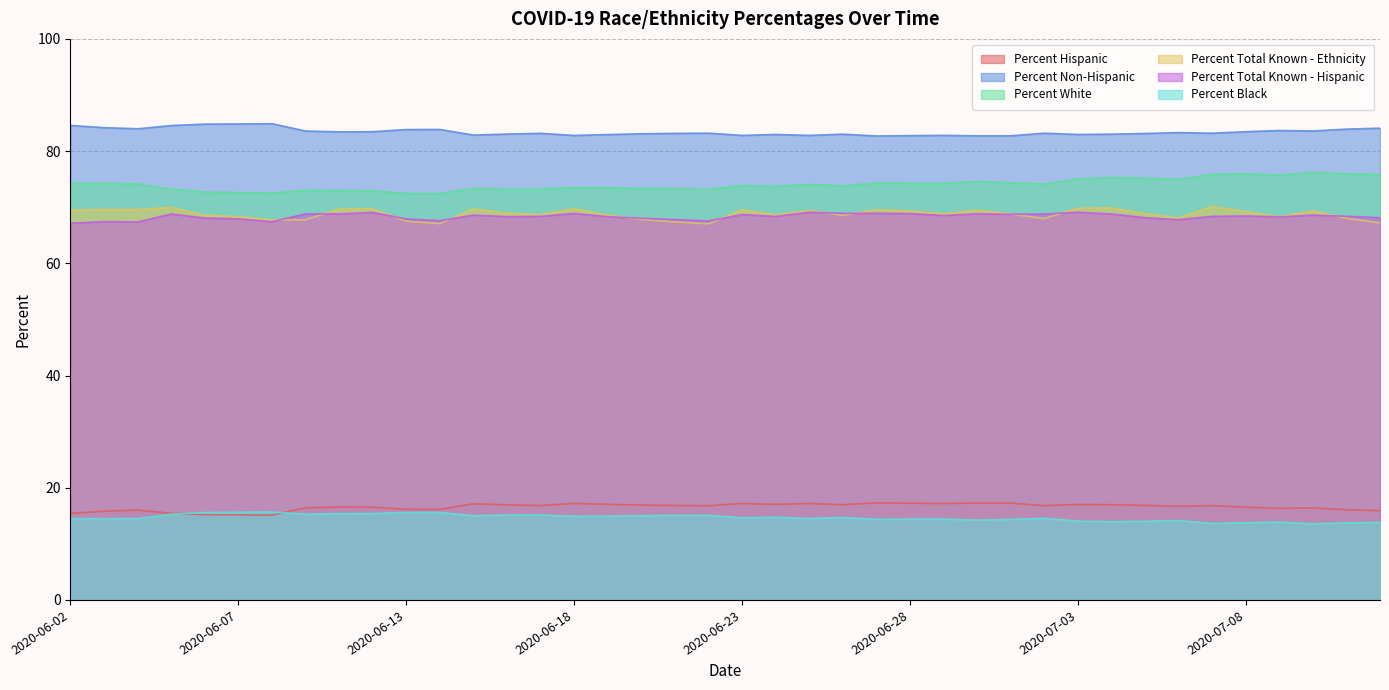

What is the label of the 28th point from the right?

2020-06-15